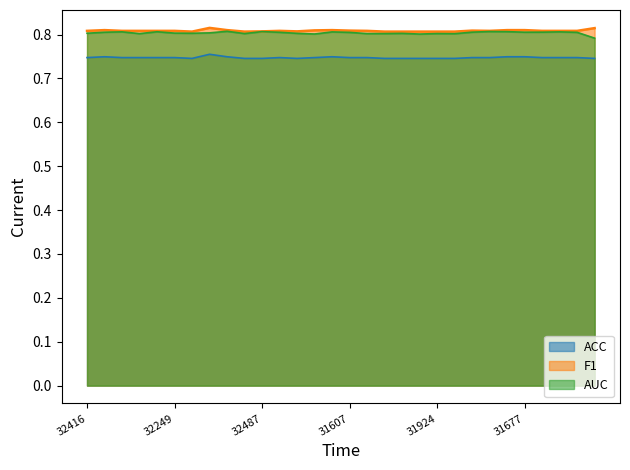

True or false: AUC and ACC intersect in this chart.

False